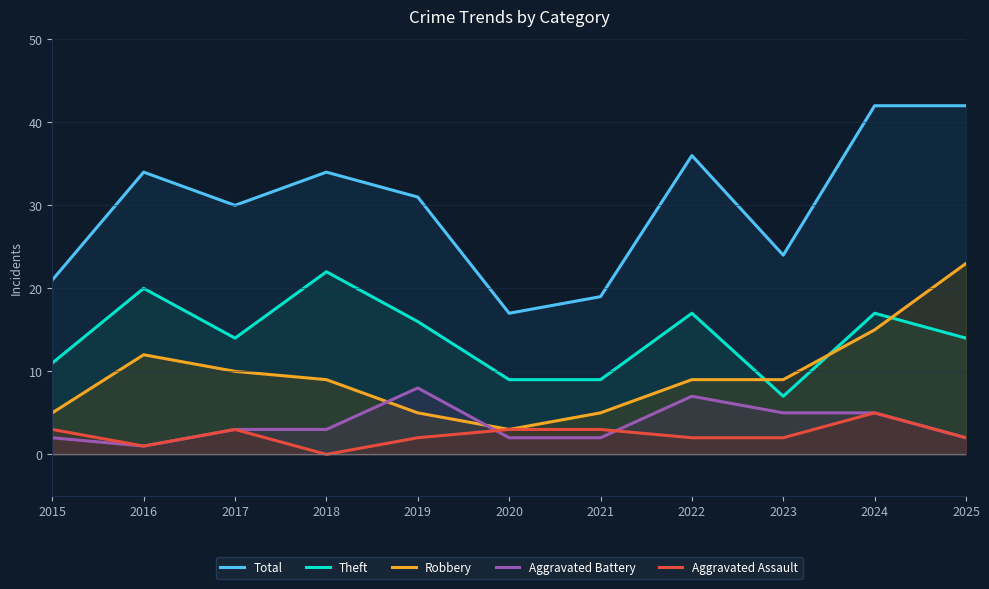

What is the difference between the highest and lowest values at 2016?

33